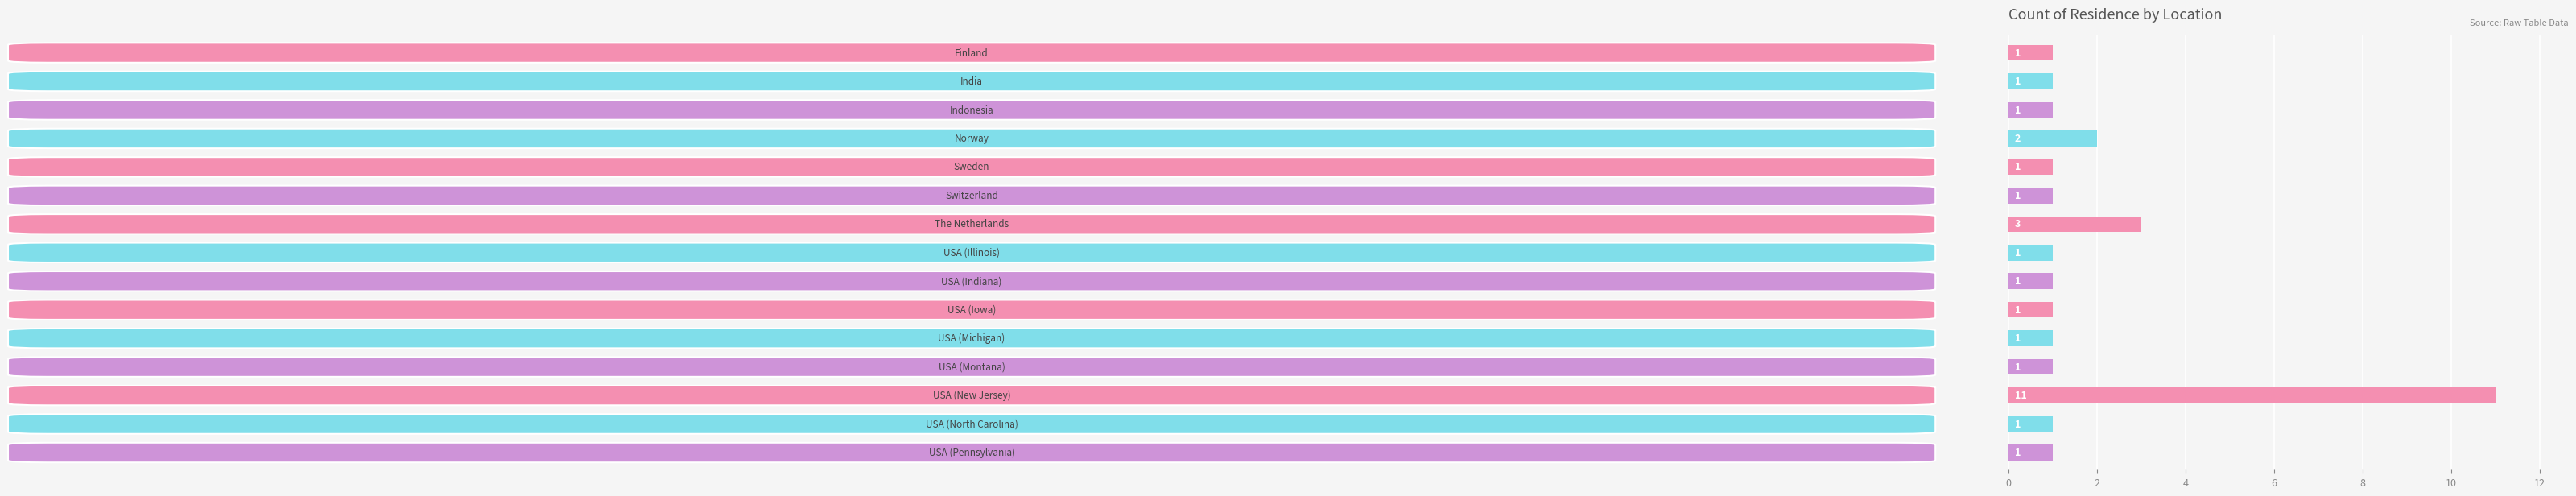

What is the value of the 14th bar from the top?

1